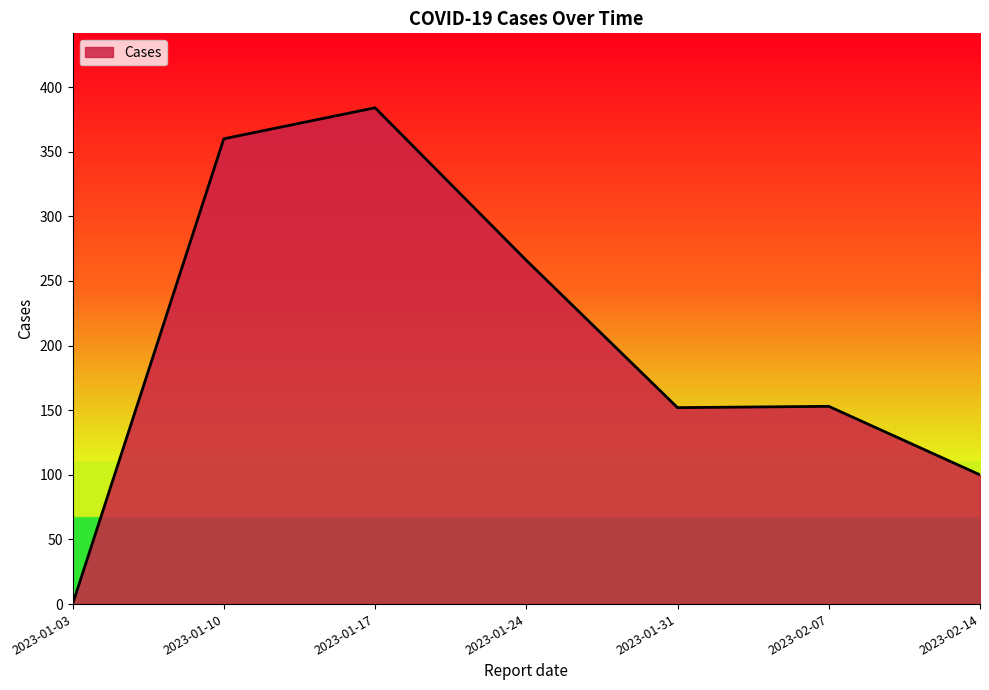

Is it true that the value at 2023-01-17 is 384?

True